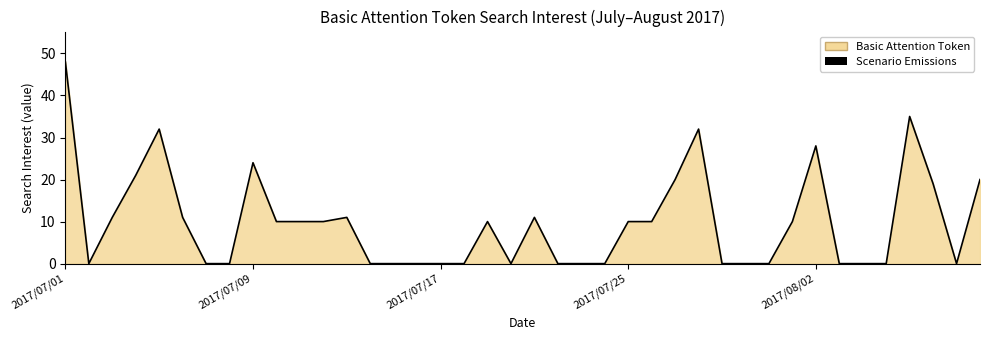

Does the chart have visible grid lines?

No